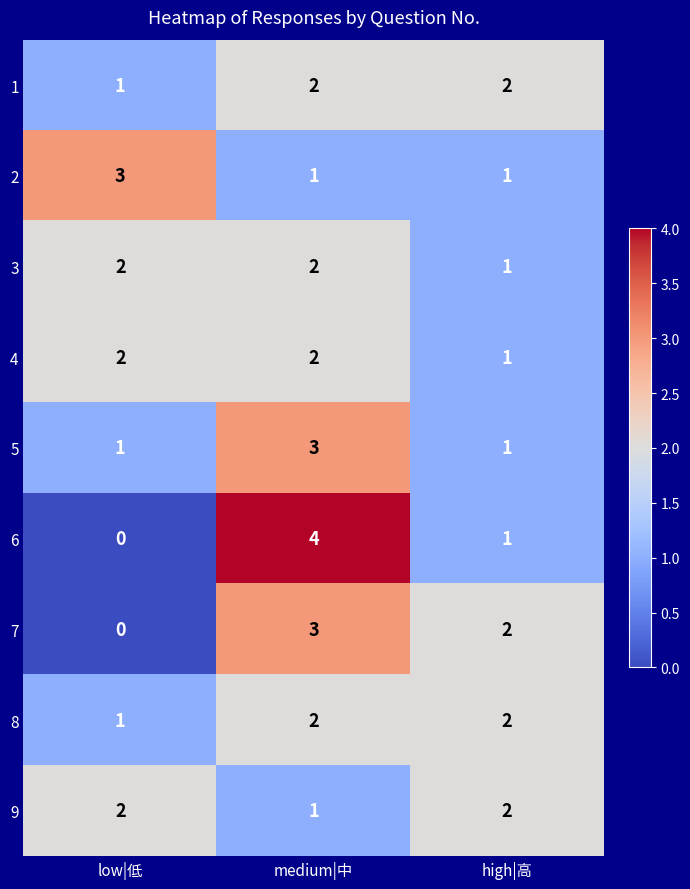

Reading left to right, extract all data points from this chart.

1: low|低=1	medium|中=2	high|高=2
2: low|低=3	medium|中=1	high|高=1
3: low|低=2	medium|中=2	high|高=1
4: low|低=2	medium|中=2	high|高=1
5: low|低=1	medium|中=3	high|高=1
6: low|低=0	medium|中=4	high|高=1
7: low|低=0	medium|中=3	high|高=2
8: low|低=1	medium|中=2	high|高=2
9: low|低=2	medium|中=1	high|高=2